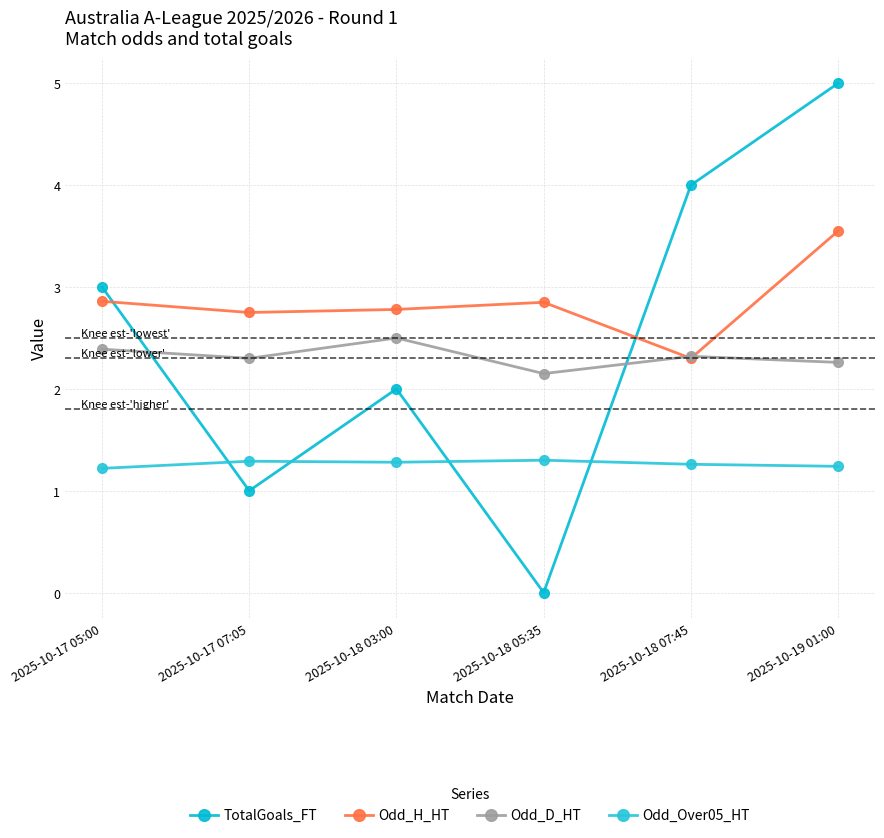

Reading left to right, transcribe all the data shown in this chart.

TotalGoals_FT: 3.0	1.0	2.0	0.0	4.0	5.0
Odd_H_HT: 2.9	2.8	2.8	2.9	2.3	3.5
Odd_D_HT: 2.4	2.3	2.5	2.1	2.3	2.3
Odd_Over05_HT: 1.2	1.3	1.3	1.3	1.3	1.2